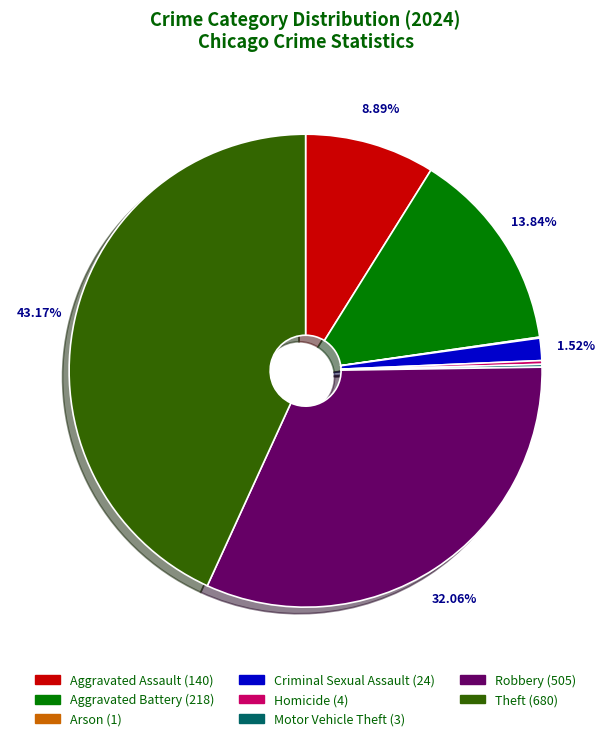

True or false: Aggravated Assault accounts for 1% of the total.

False